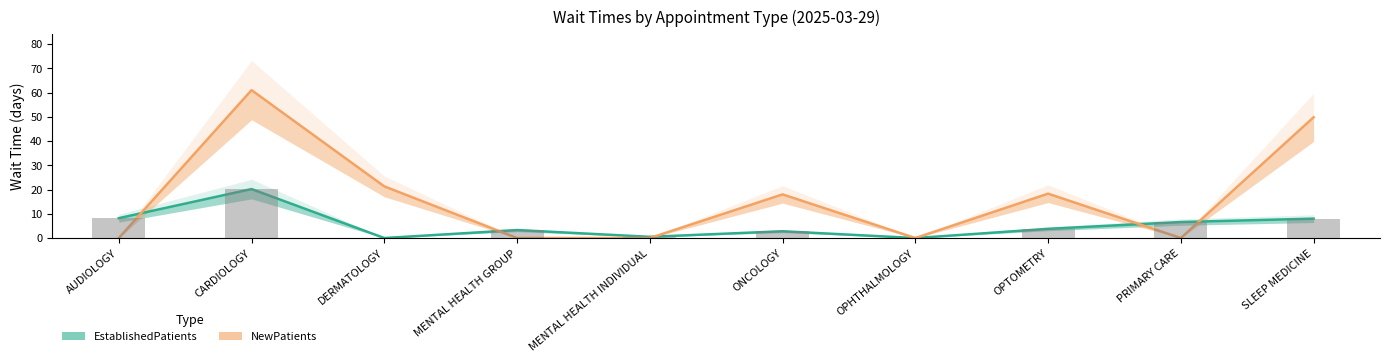

True or false: NewPatients has a value of 0.0 at MENTAL HEALTH INDIVIDUAL.

True